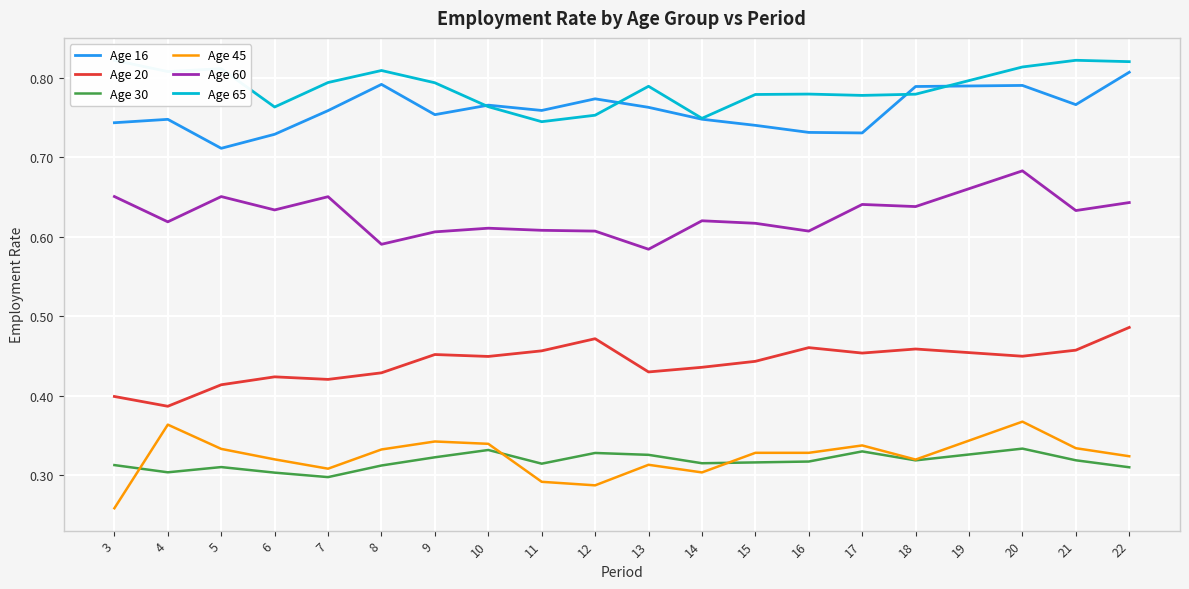

Does the chart have visible grid lines?

Yes